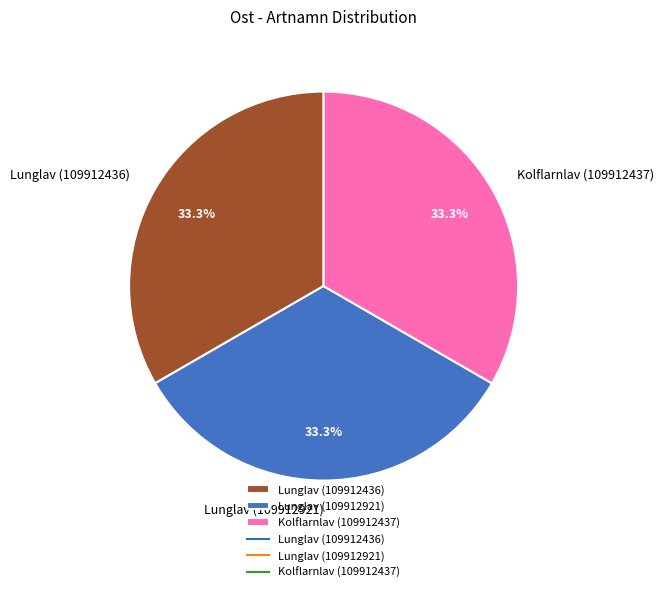

Is there any slice that represents more than half of the pie?

No